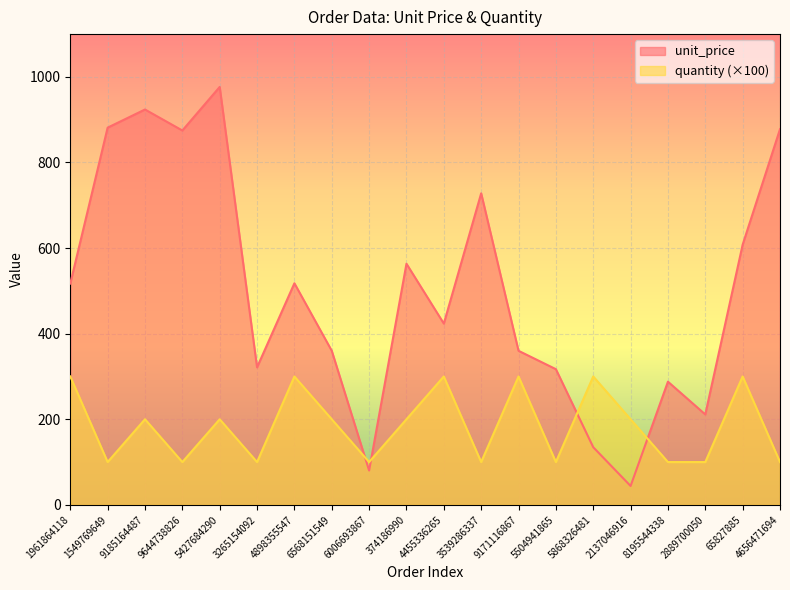

What is the difference between the second highest and second lowest values in the unit_price series?

843.6